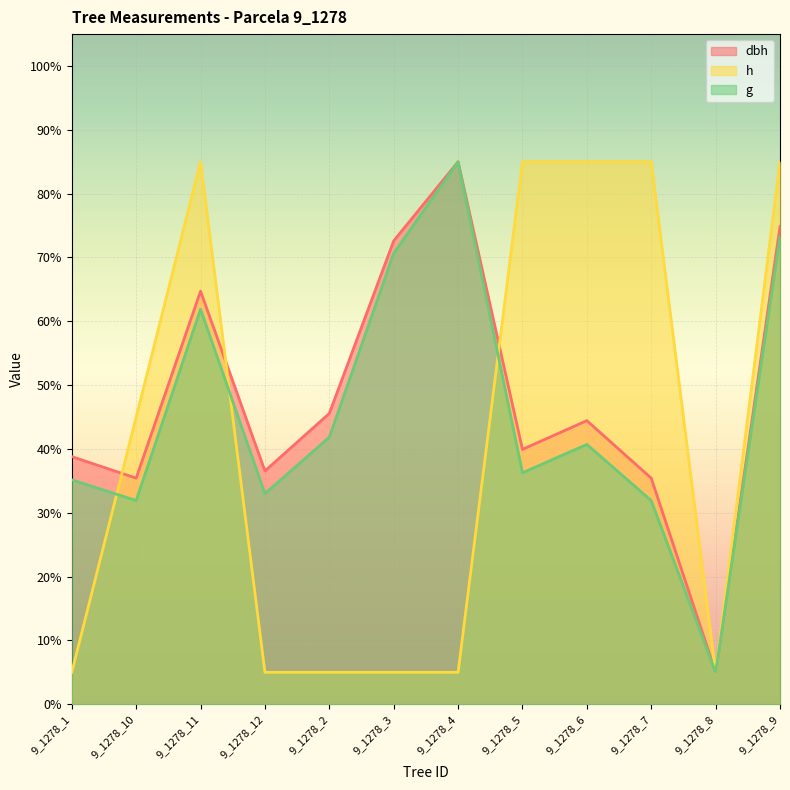

At which label does dbh reach its minimum?

9_1278_8